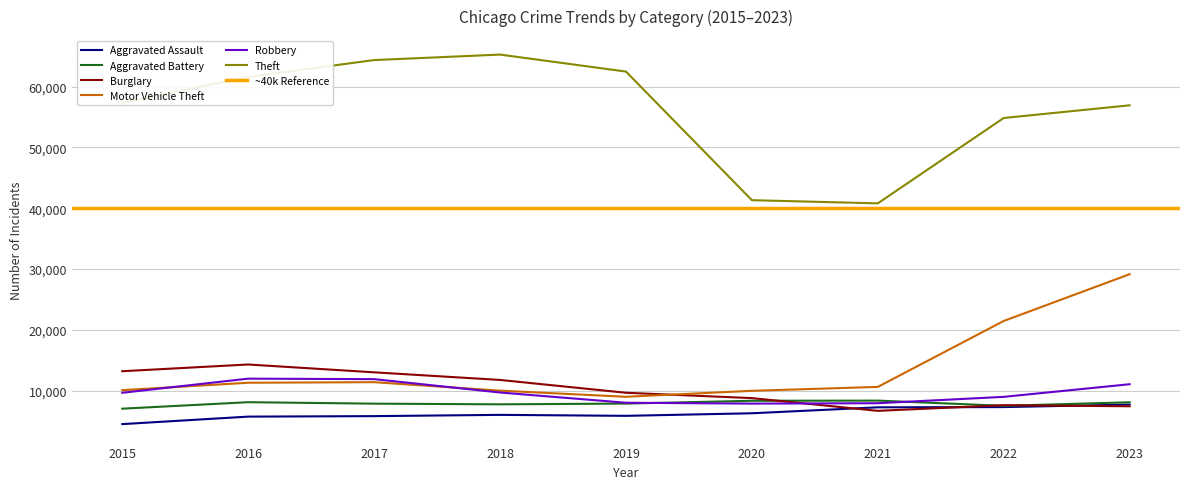

True or false: Motor Vehicle Theft has more than 0 points higher than both neighbors.

True